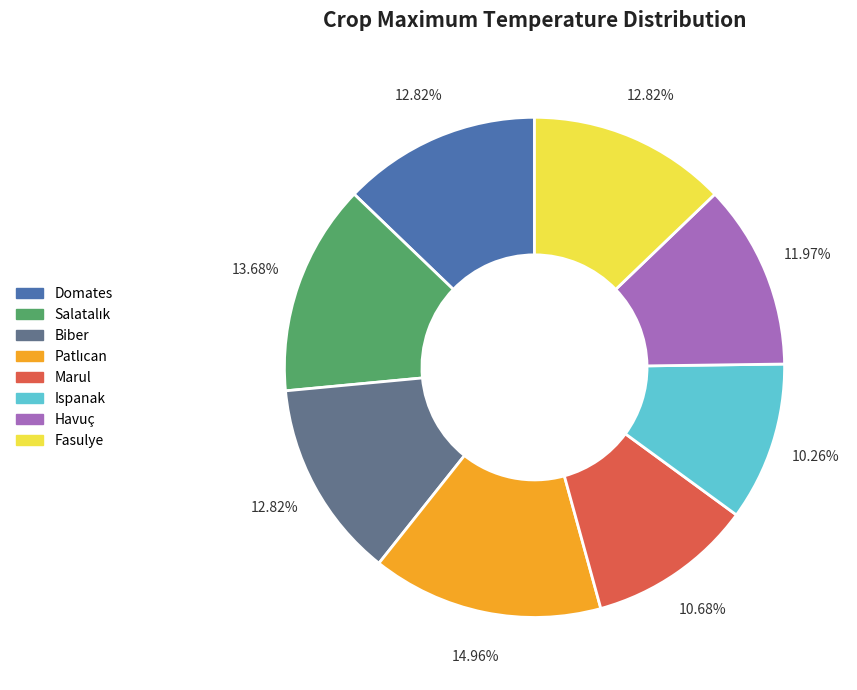

The Biber slice represents 4% of the pie. True or false?

False